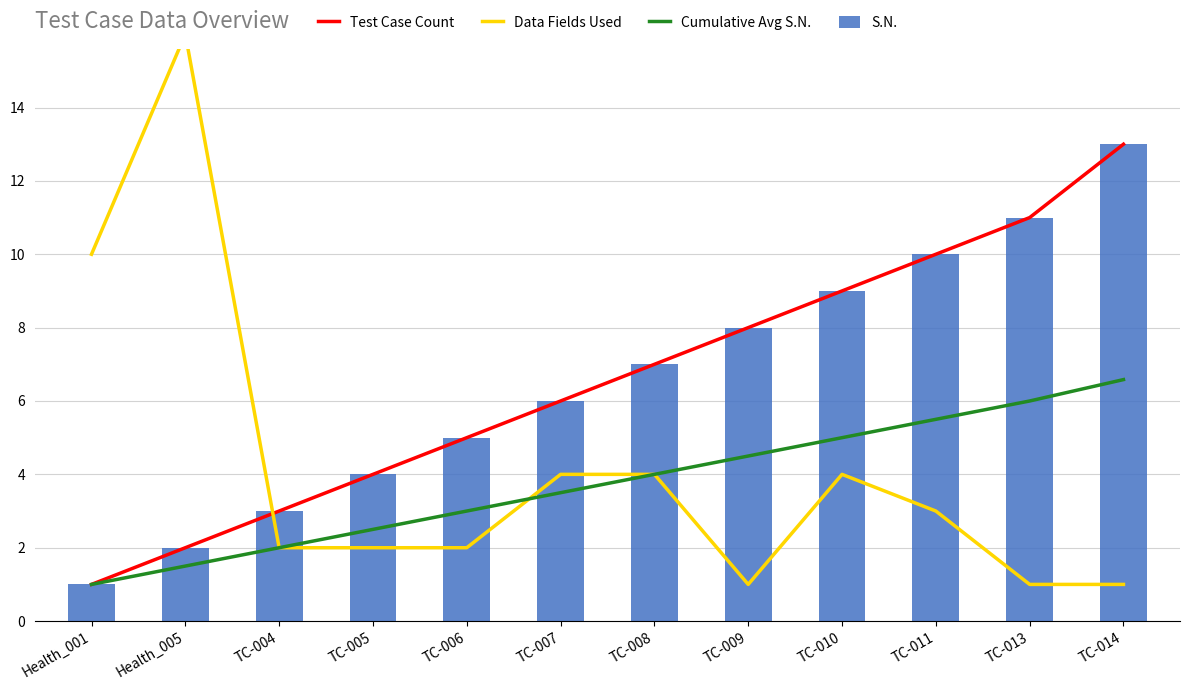

At which label does Cumulative Avg S.N. first exceed 4?

TC-009